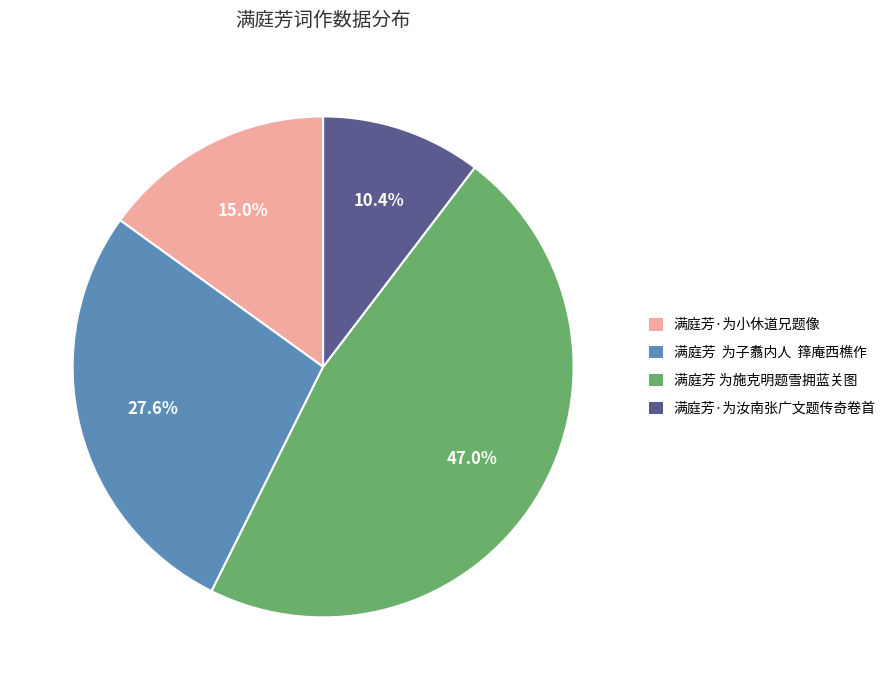

To the nearest percent, what is the difference between the 满庭芳·为汝南张广文题传奇卷首 and 满庭芳 为施克明题雪拥蓝关图 slice percentages?

37%